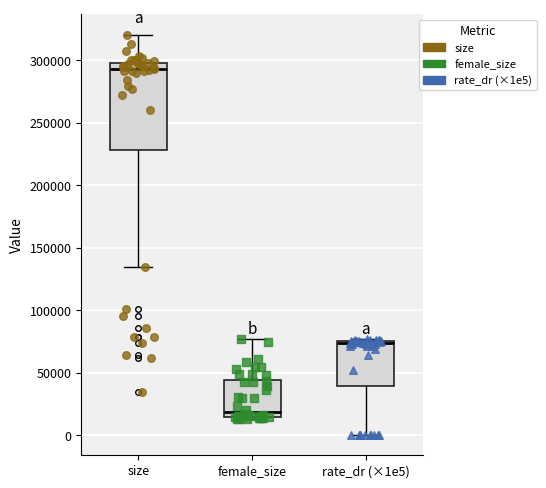

Where is the lower edge of the box for rate_dr (×1e5) on the y-axis? The values are not printed on the chart, so give them approximately, as read against the axis.

40000